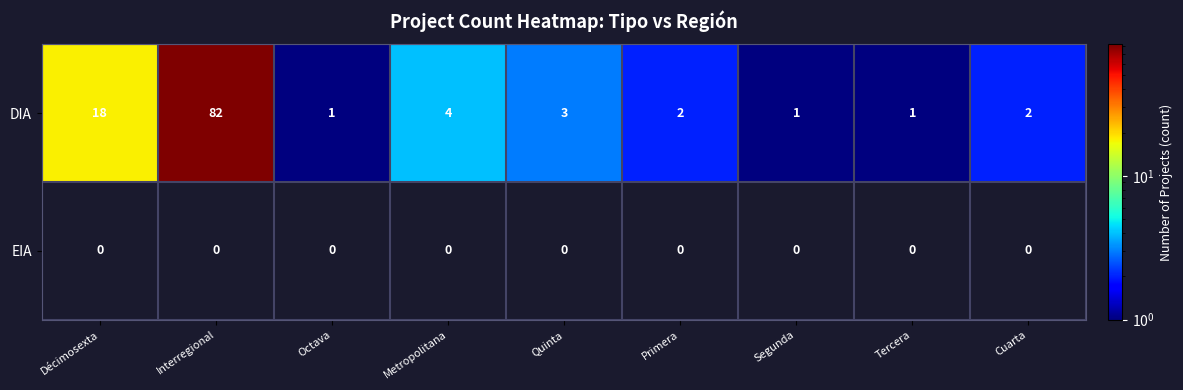

What is the average value of the DIA series?

13